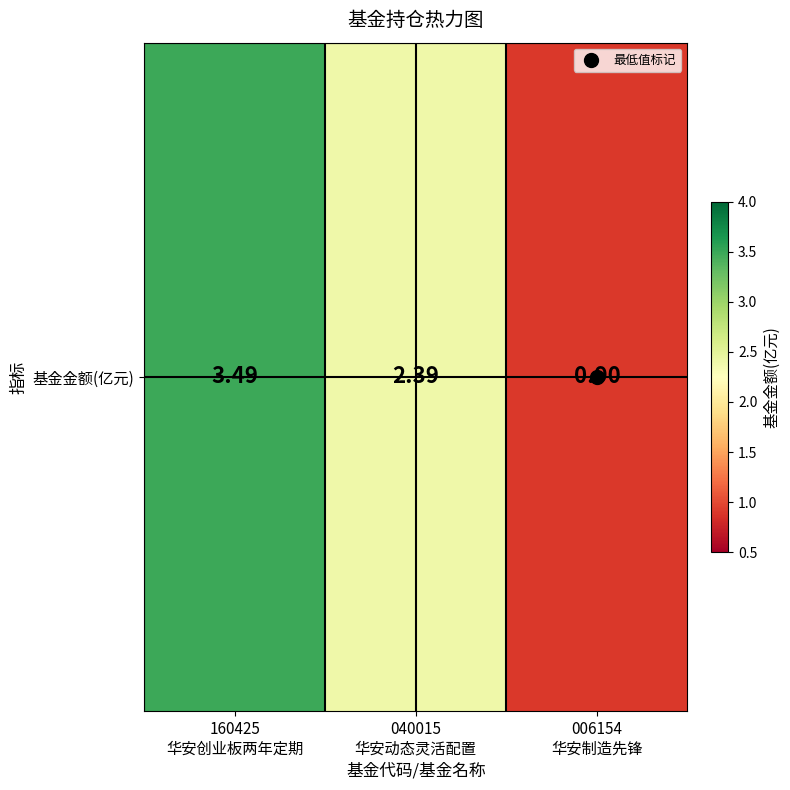

What is the sum of the values at 006154
华安制造先锋 and 040015
华安动态灵活配置?

3.3